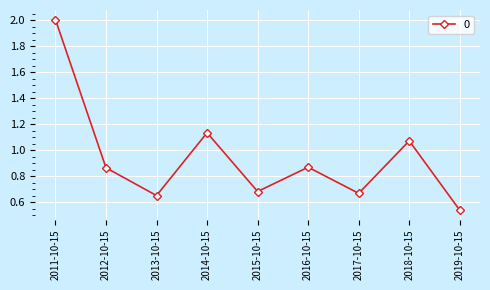

Is it true that the value at 2016-10-15 is 1.6?

False